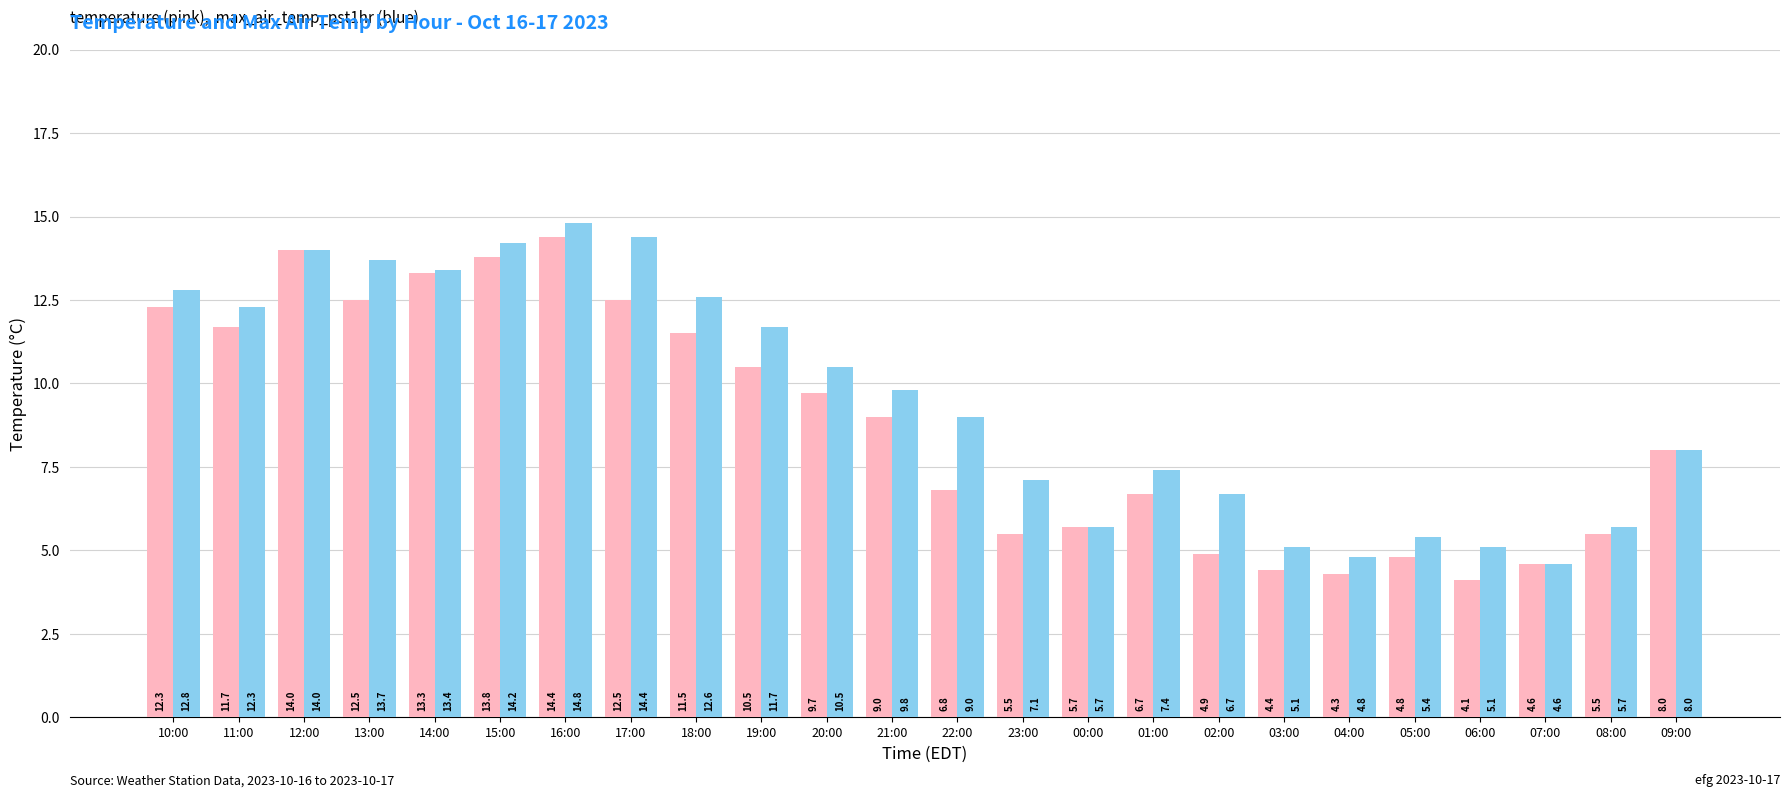

At which category is the sum across all series the highest?

16:00